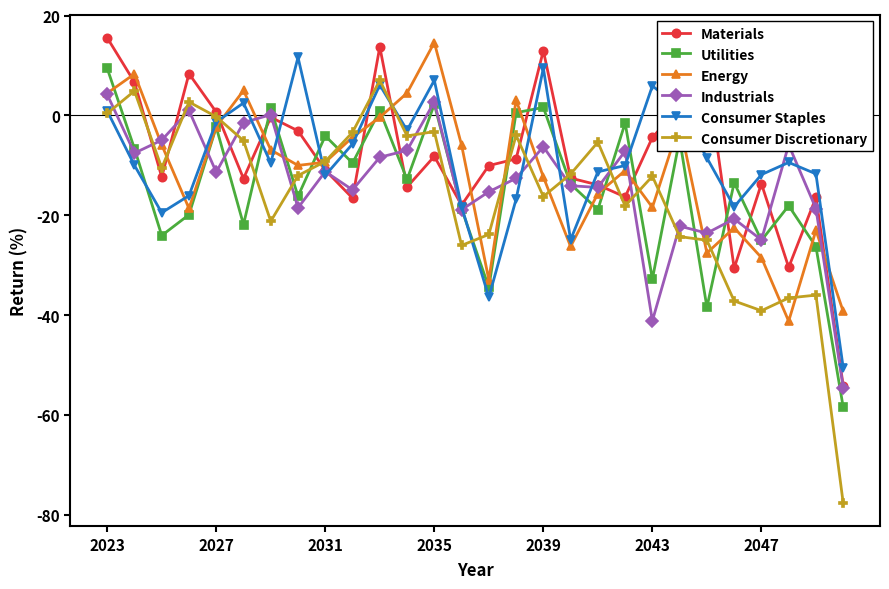

What is the value of the Energy point at the 17th from the left?

-12.3